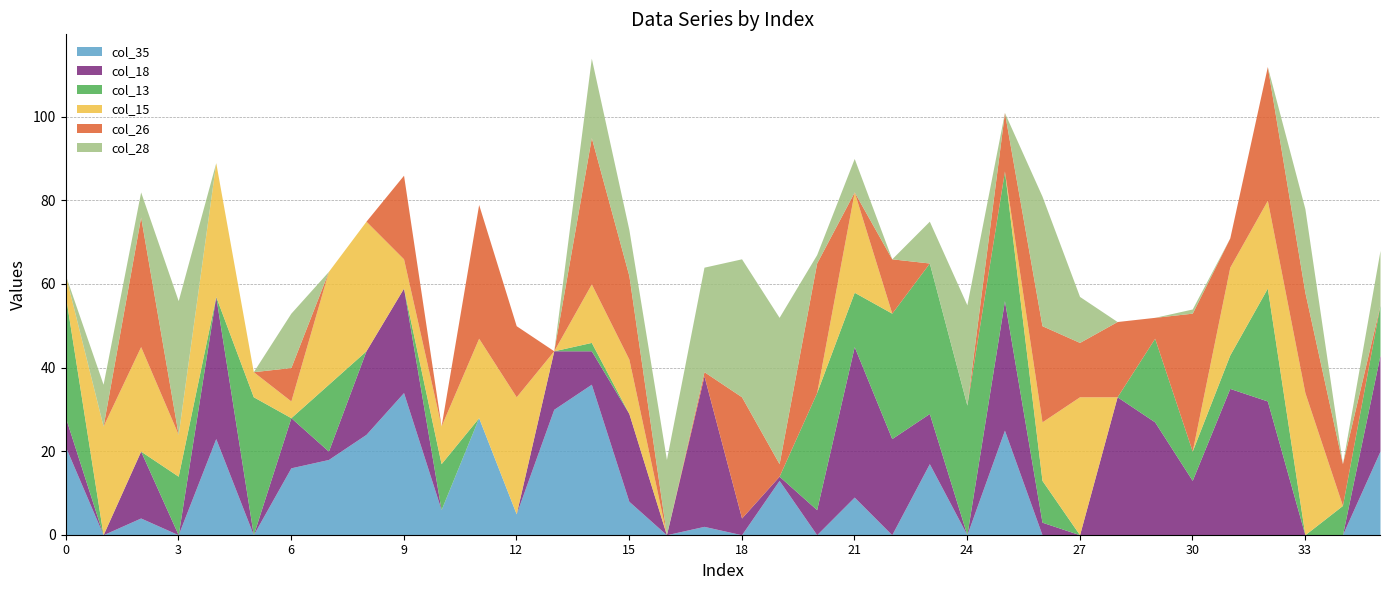

The value of col_26 at 0 is -24. True or false?

False